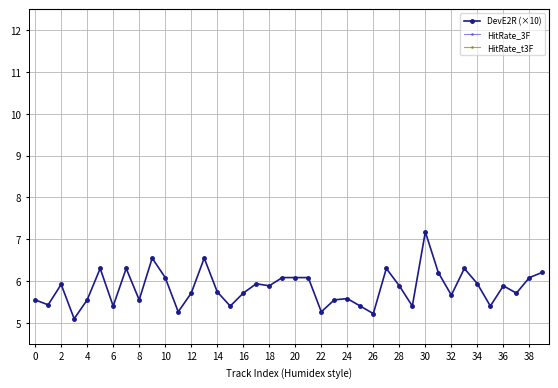

What is the lowest value of the DevE2R (×10) series?

5.1